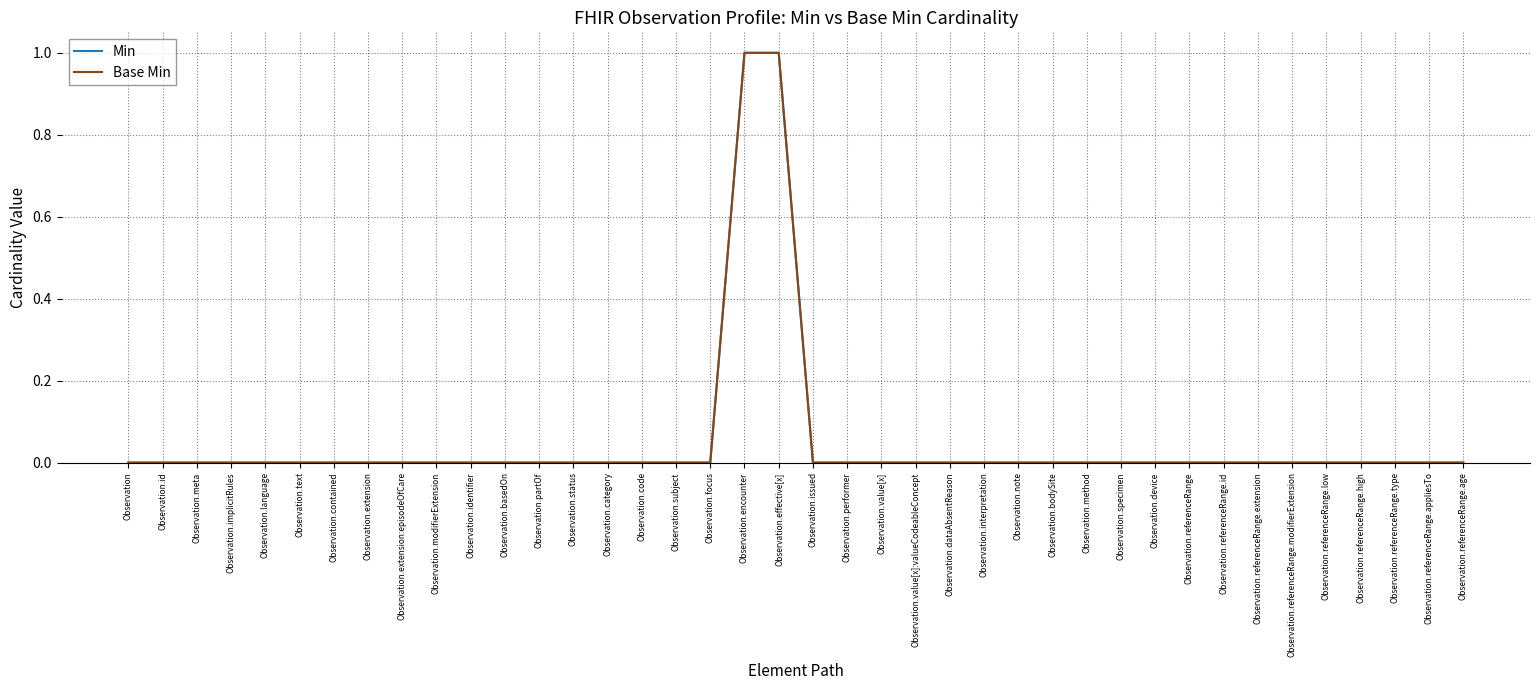

At which category does the chart reach its peak across all series?

Observation.encounter